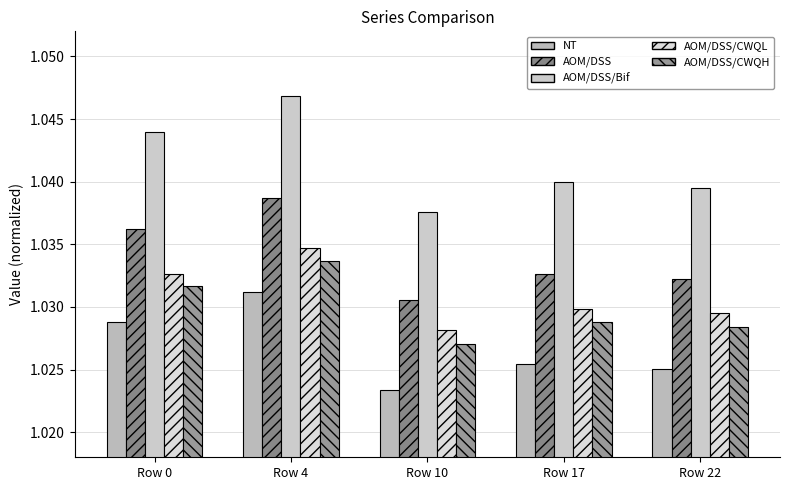

What are all the series names shown in the legend?

NT, AOM/DSS, AOM/DSS/Bif, AOM/DSS/CWQL, AOM/DSS/CWQH